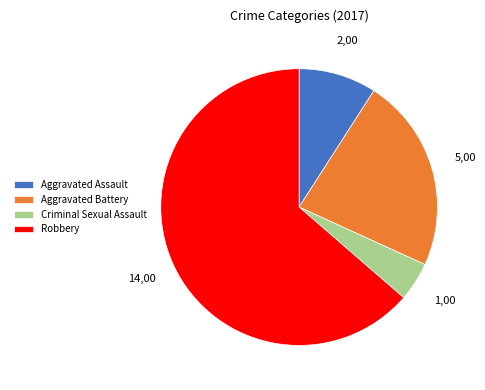

Which category has the smallest portion of the pie?

Criminal Sexual Assault